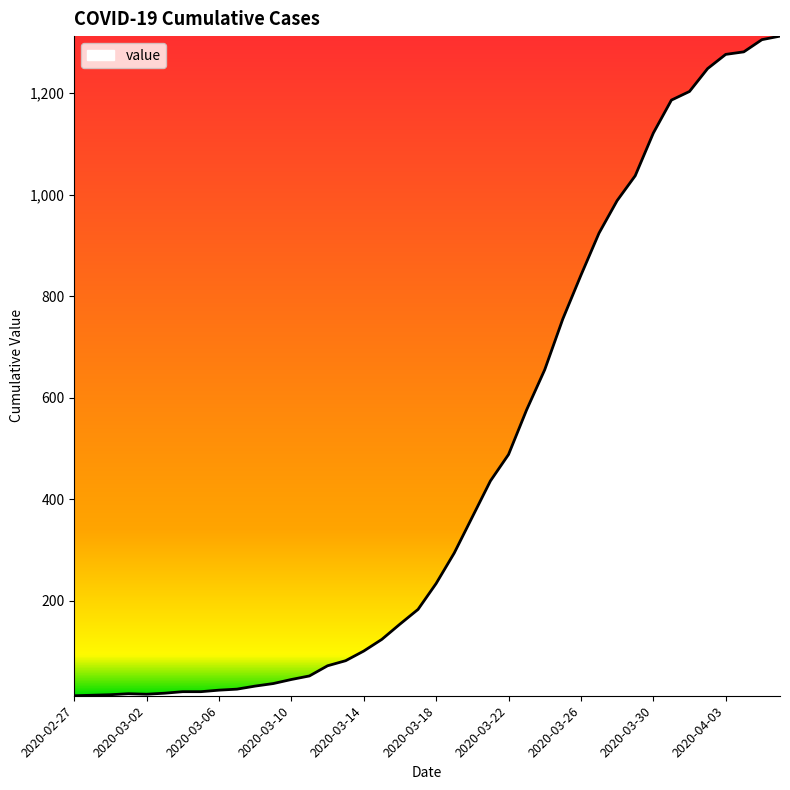

What is the maximum value shown in the chart?

1312